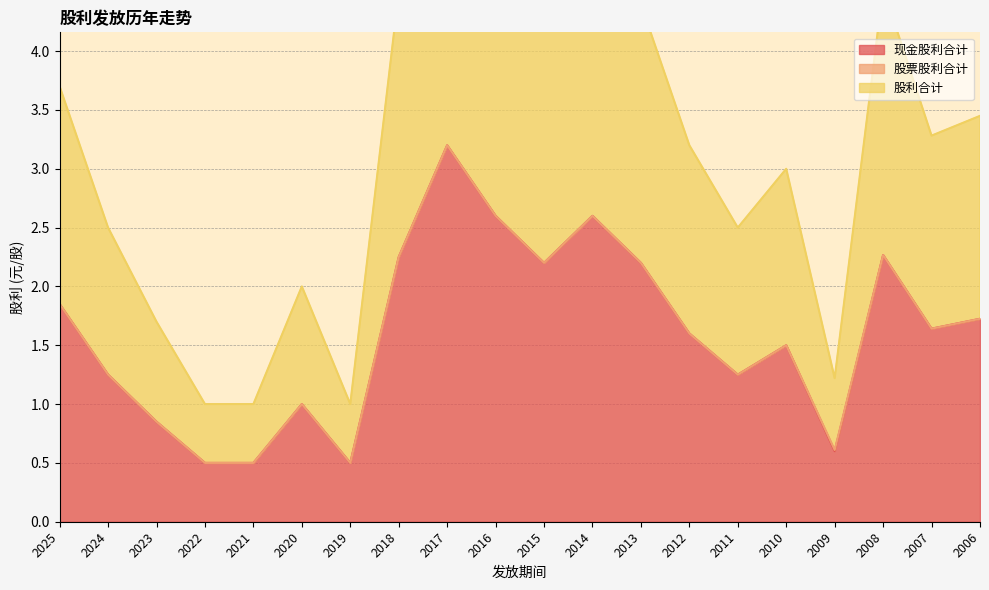

At which category does 现金股利合计 reach its first local valley?

2019